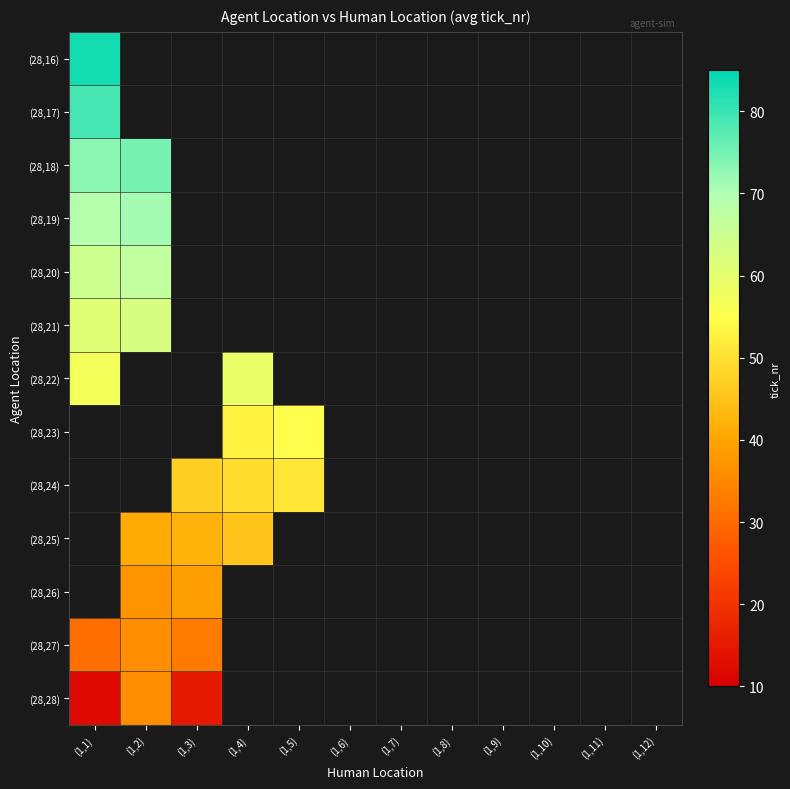

Rank the series by their maximum value, from lowest to highest.

(28,22), (28,23), (28,24), (28,25), (28,26), (28,27), (28,28), (28,21), (28,20), (28,19), (28,18), (28,17), (28,16)